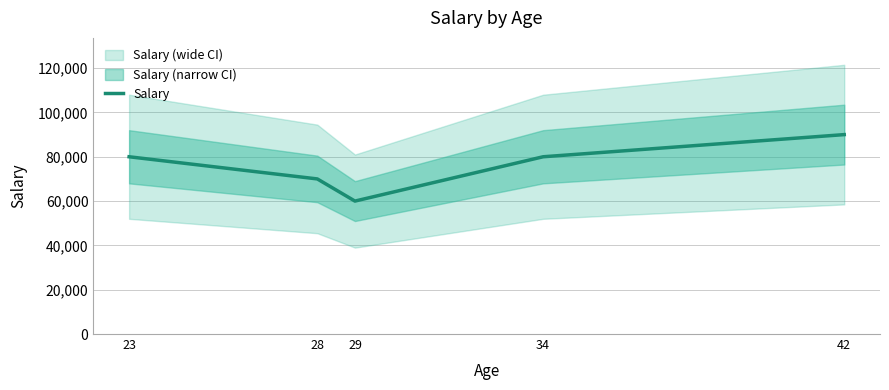

Count the values in the range 70000 to 80000.

3